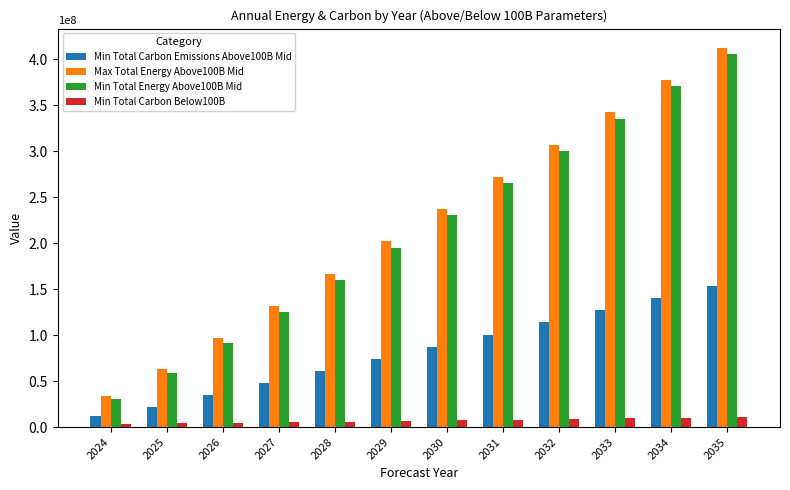

At how many categories does at least one series exceed 318755979?

3